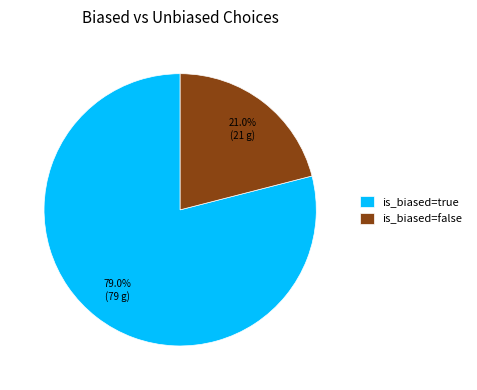

Do is_biased=false and is_biased=true together represent more than half of the pie?

Yes